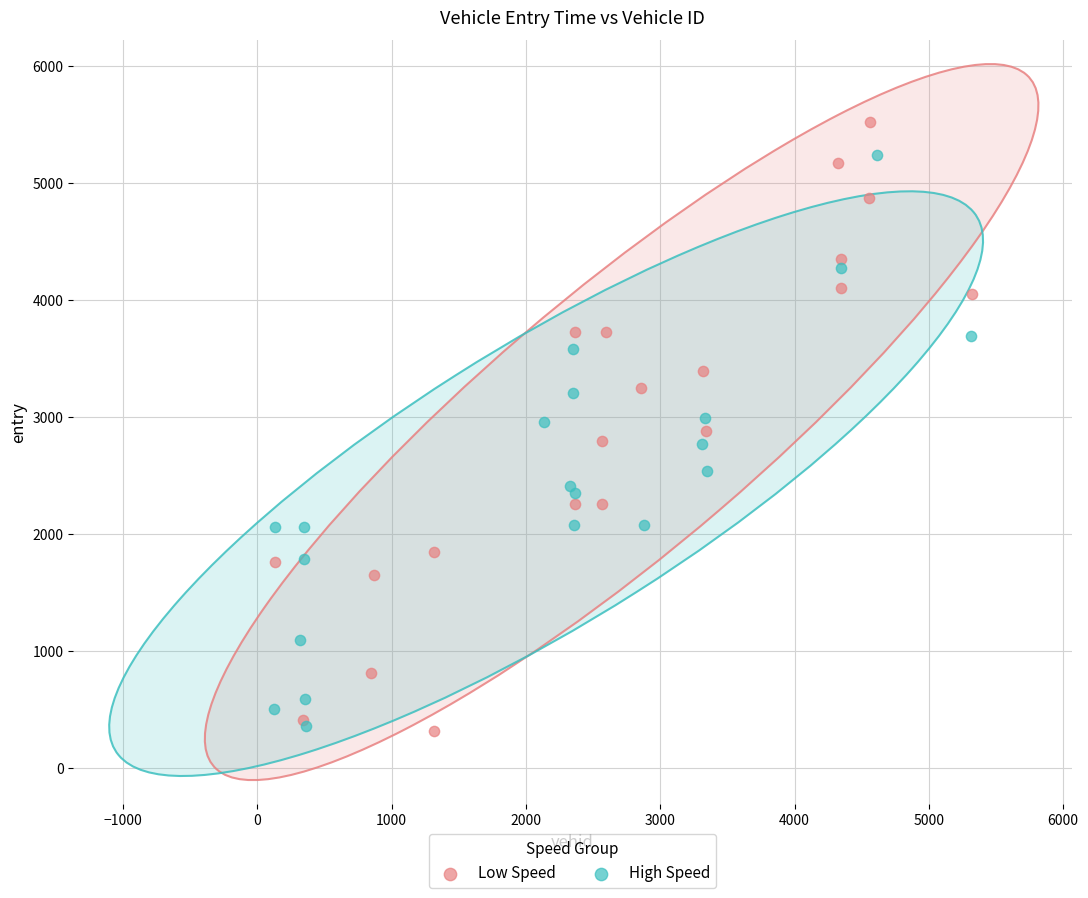

Which series reaches the maximum Y coordinate?

Low Speed